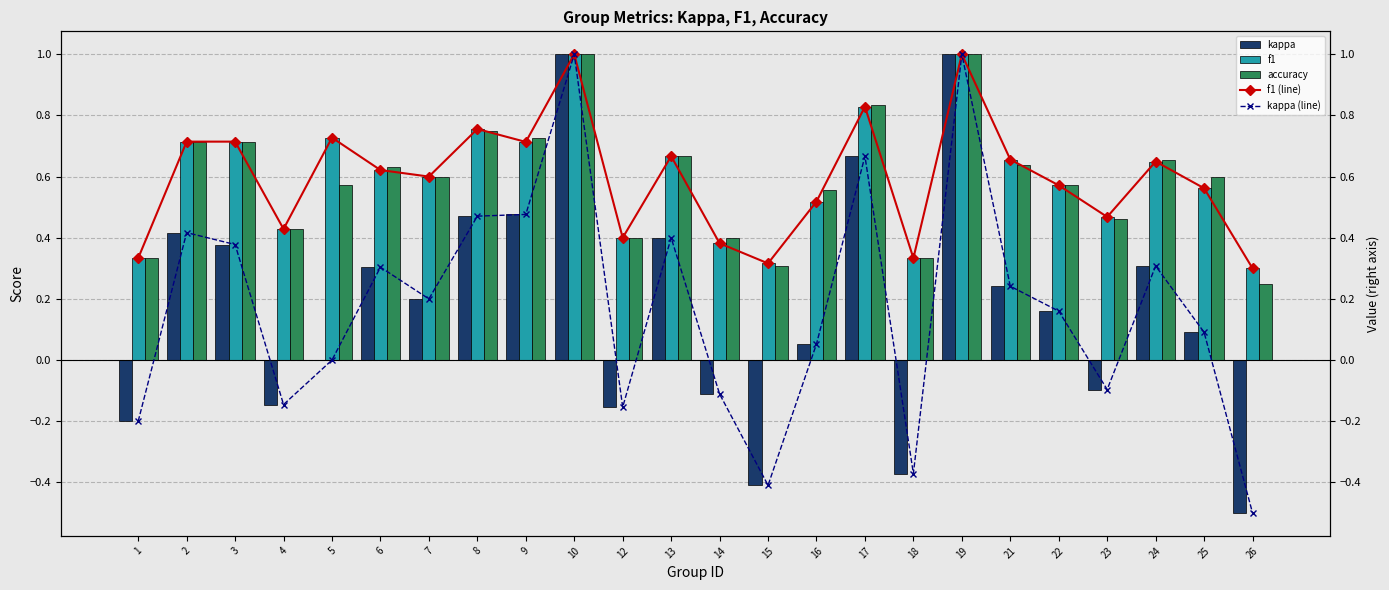

What are all the series names shown in the legend?

kappa, f1, accuracy, f1 (line), kappa (line)